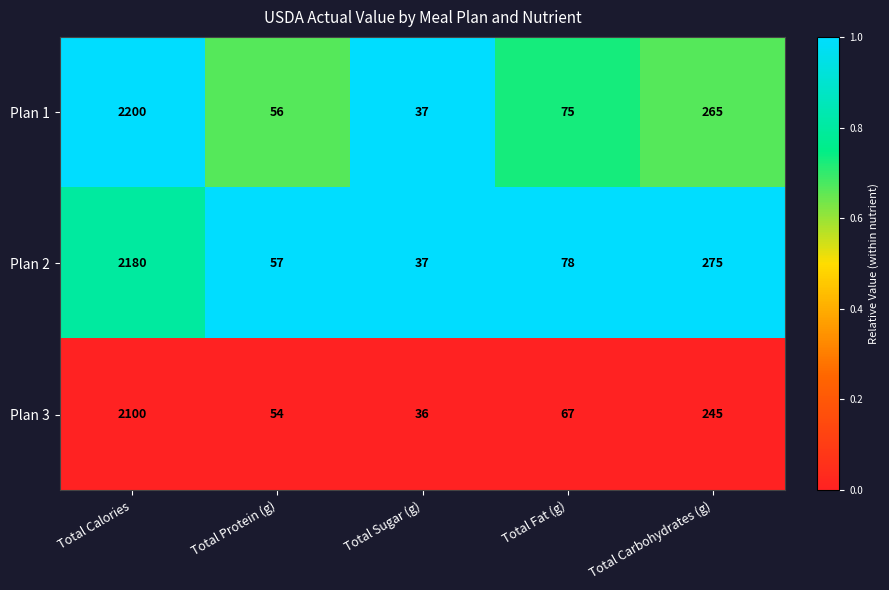

Is it true that Plan 3 equals 22 at Total Sugar (g)?

False